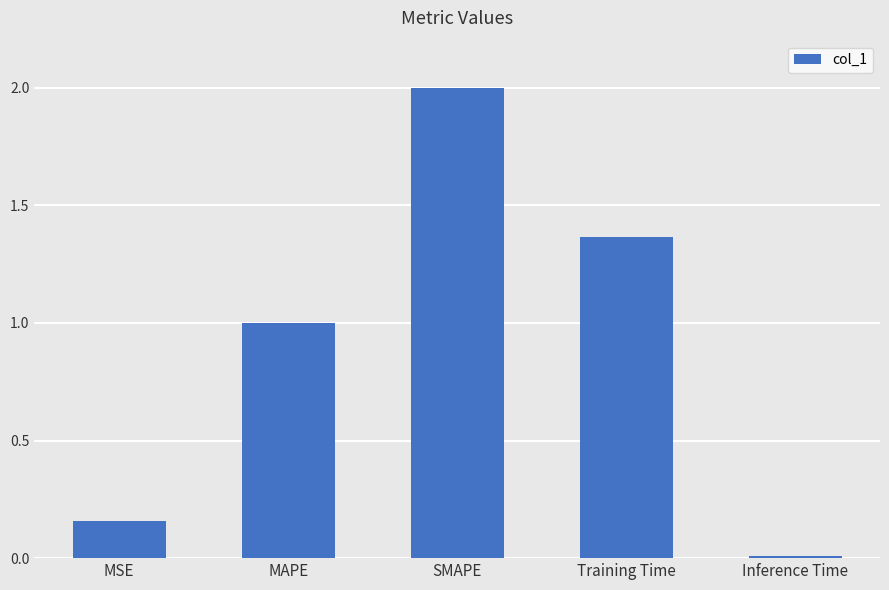

What is the label of the 3rd bar from the left?

SMAPE